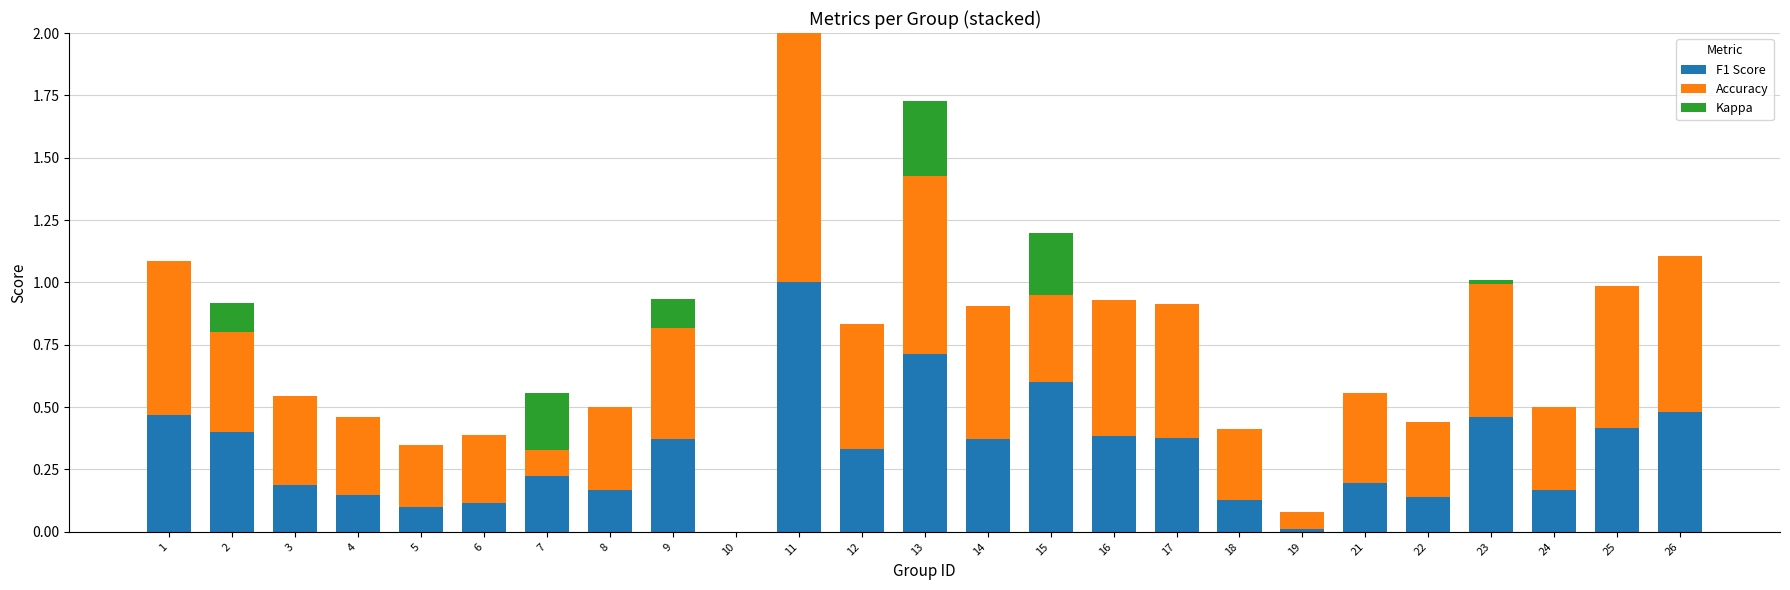

How many bars are there in each group?

3